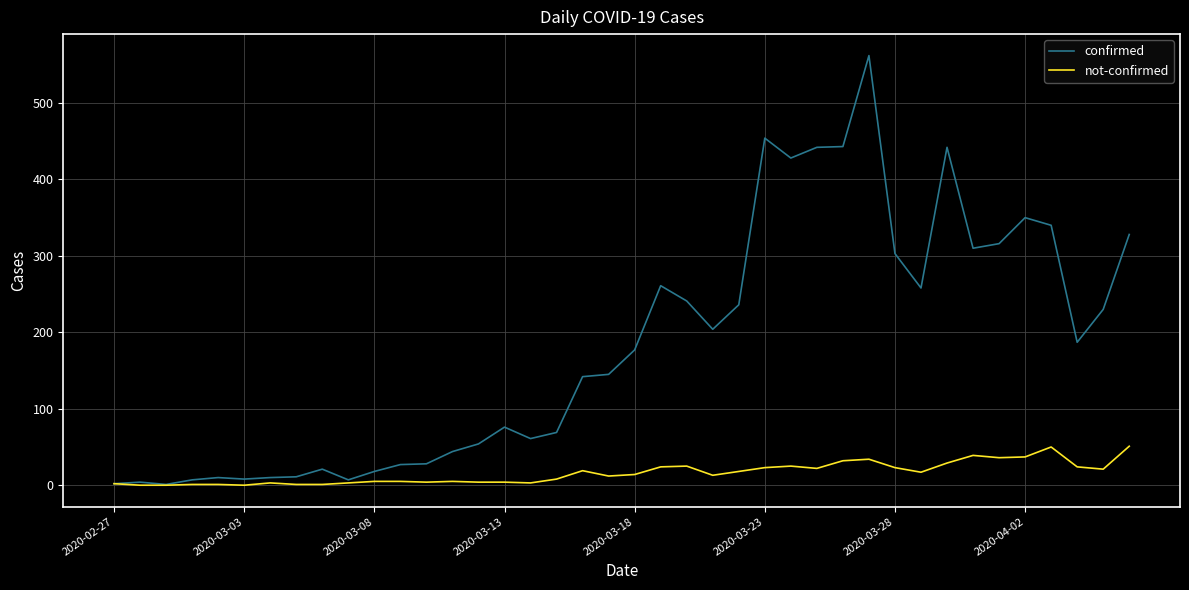

Which series has the largest range (max minus min)?

confirmed